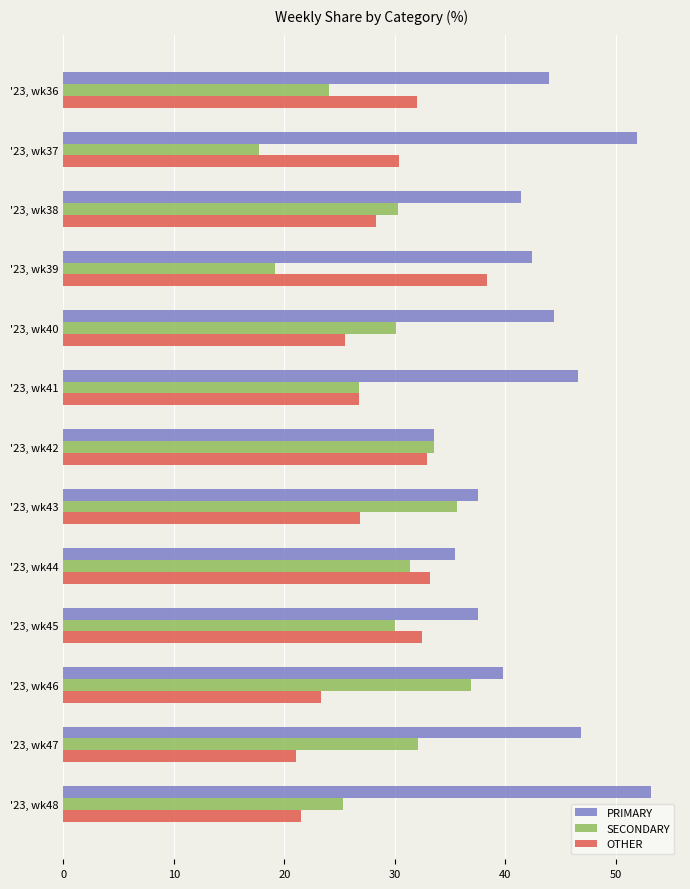

Where is SECONDARY nearest to the value 27?

'23, wk41